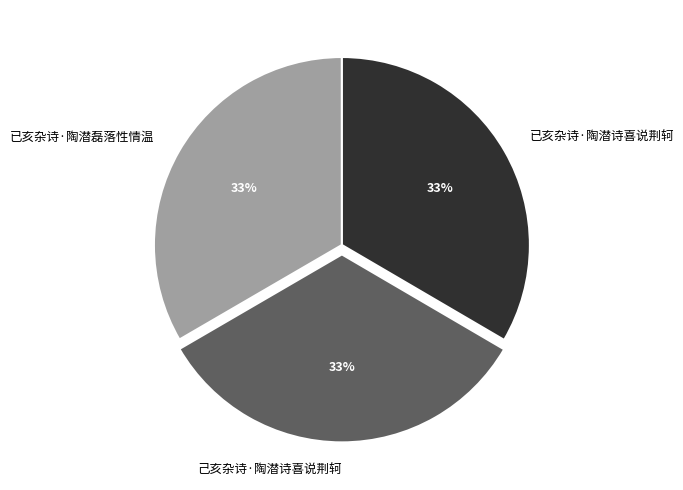

True or false: 已亥杂诗·陶潜磊落性情温 accounts for 44% of the total.

False